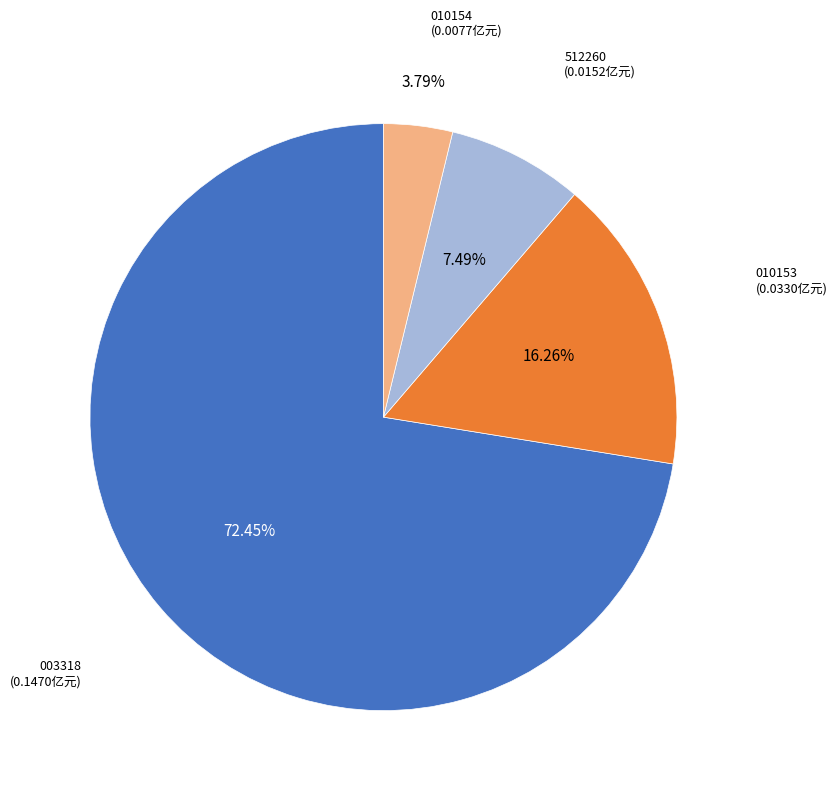

How many segments does this pie chart have?

4